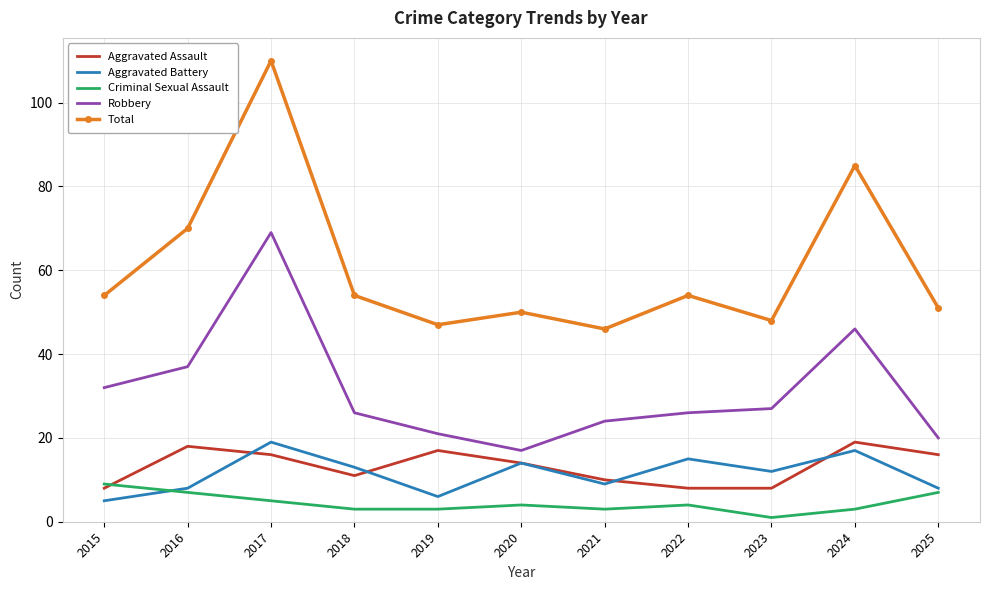

At 2024, list the series in order from largest to smallest.

Total, Robbery, Aggravated Assault, Aggravated Battery, Criminal Sexual Assault